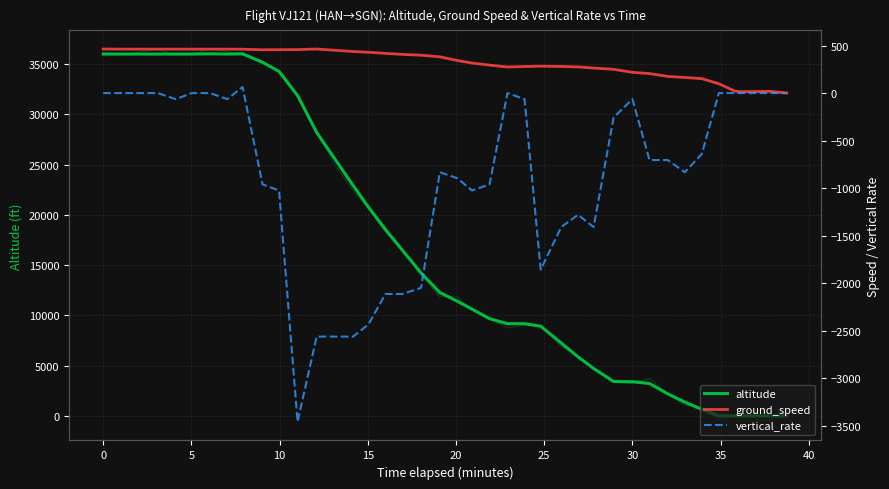

Is the value of altitude at 15 greater than the value of ground_speed at 25?

Yes